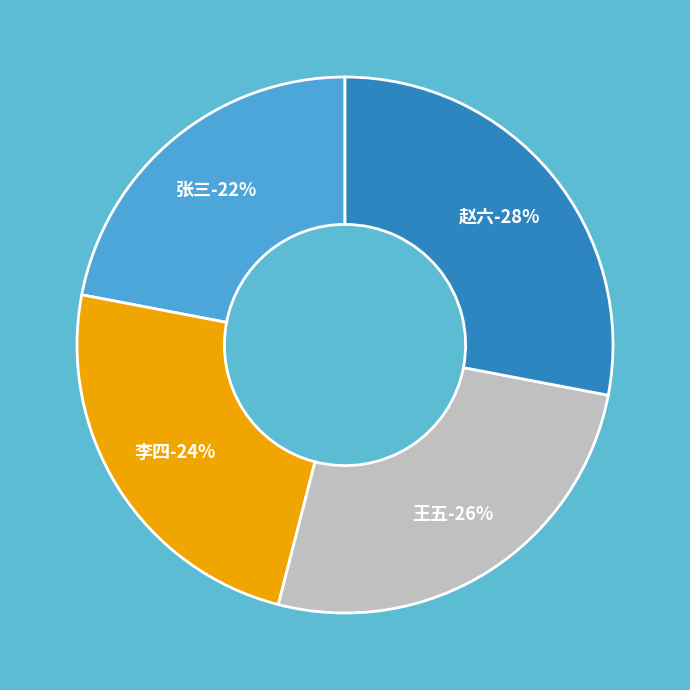

Approximately how many times larger is the value at 张三 compared to 赵六?

0.8